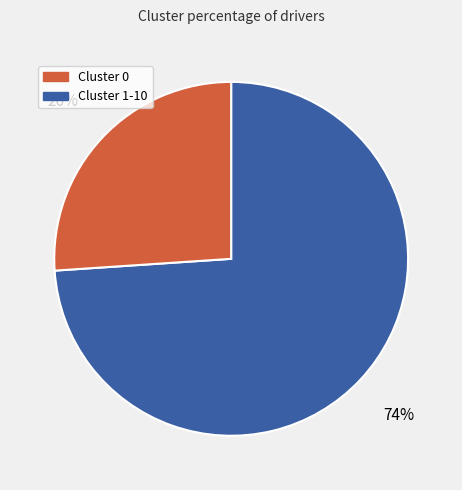

To the nearest percent, what is the average slice percentage?

50%